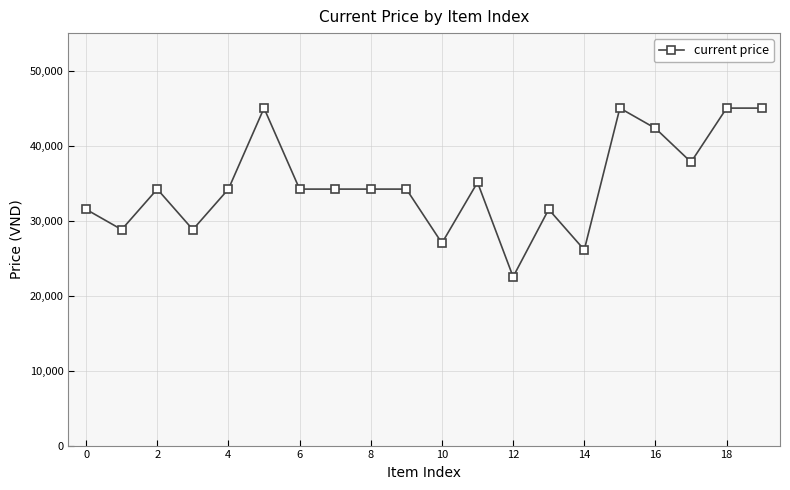

What is the difference between the maximum and minimum values?

22500